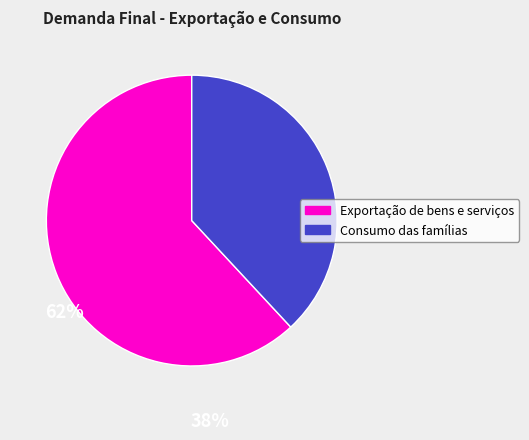

Is there a majority slice in this chart?

Yes